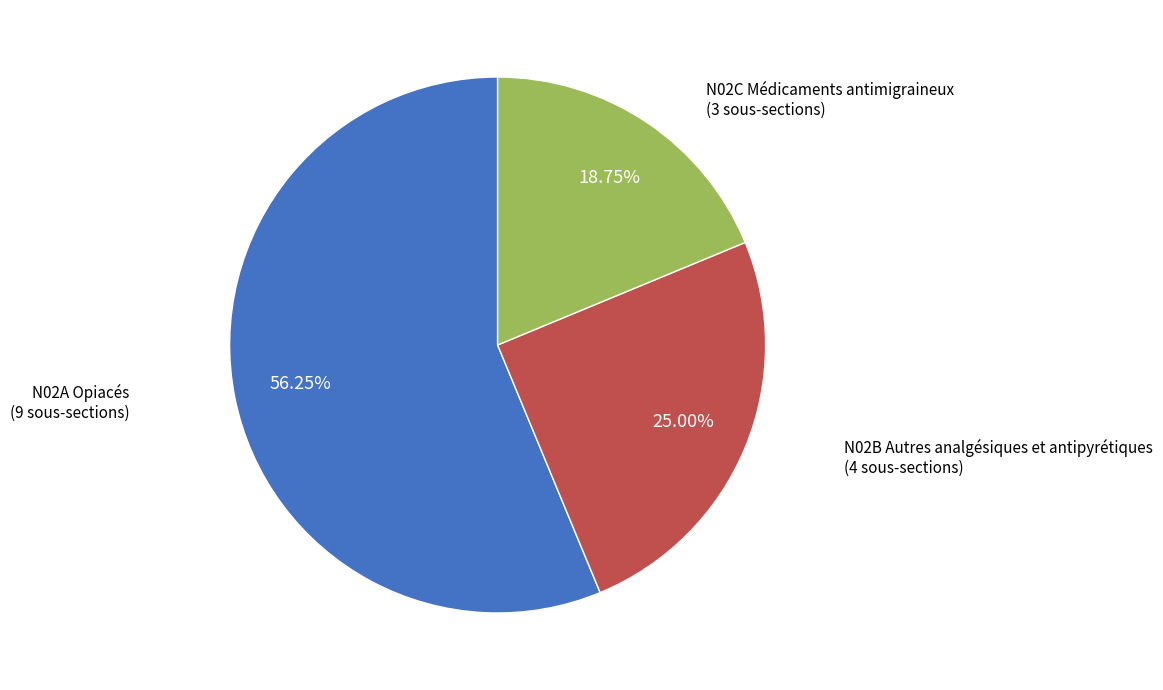

Approximately how many times larger is the value at N02A Opiacés compared to N02B Autres analgésiques et antipyrétiques?

2.2